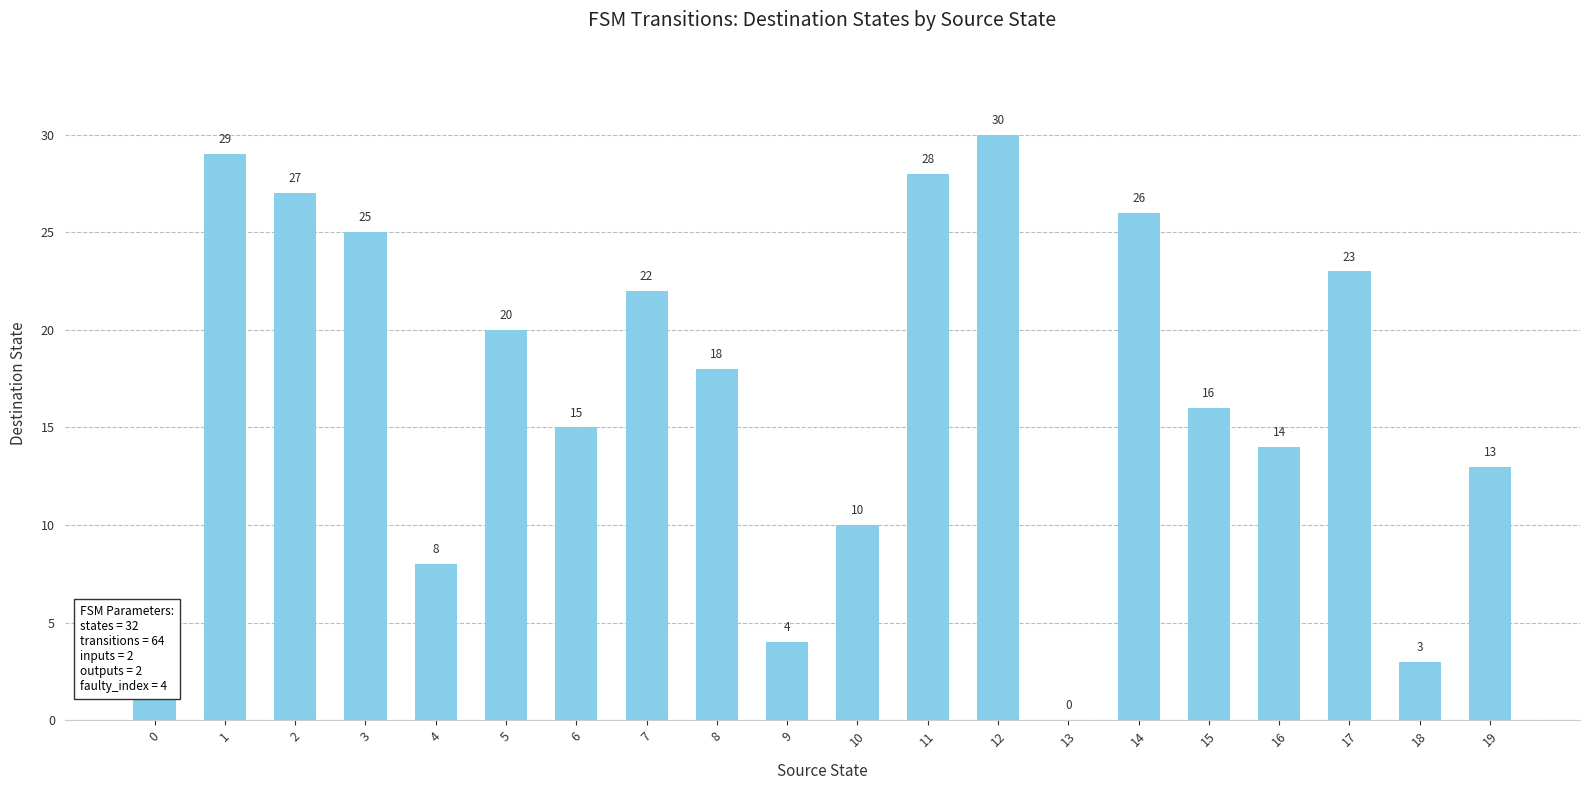

Are the bars horizontal?

No